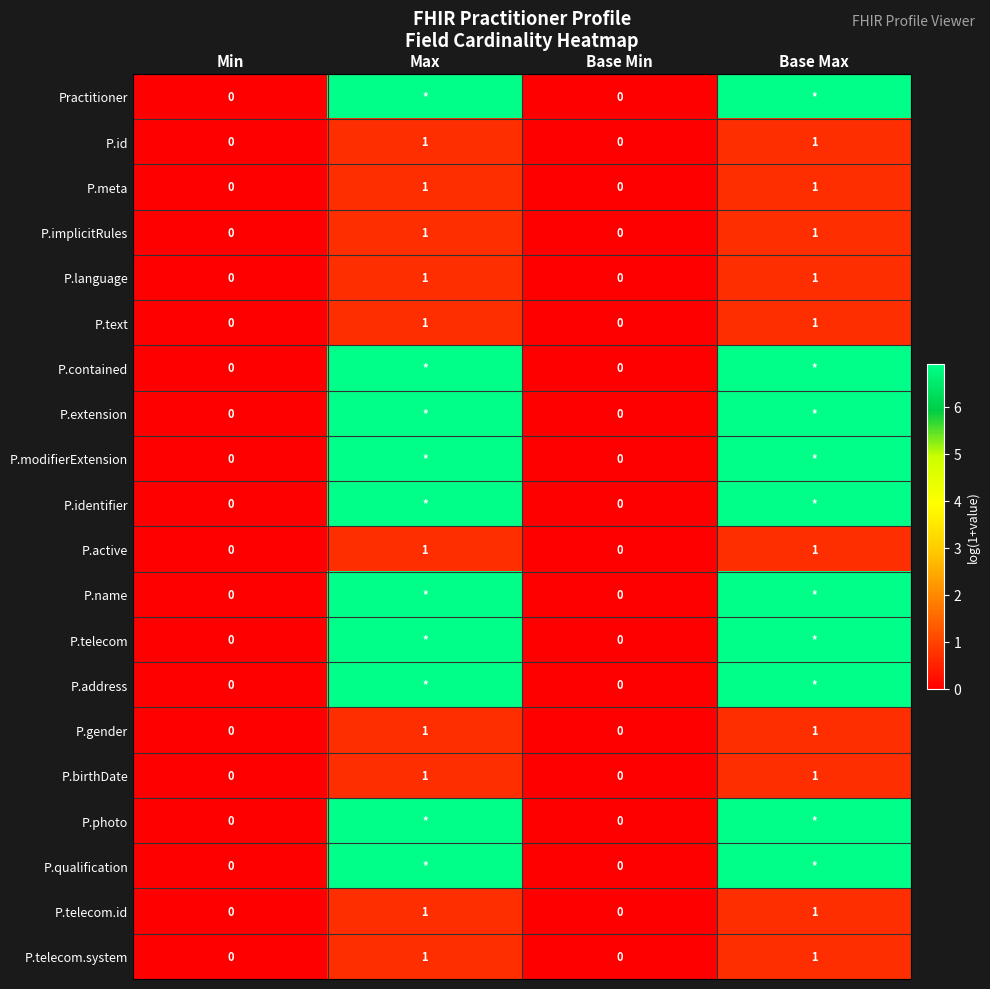

Is the value of P.birthDate at Max greater than the value of P.name at Base Min?

Yes